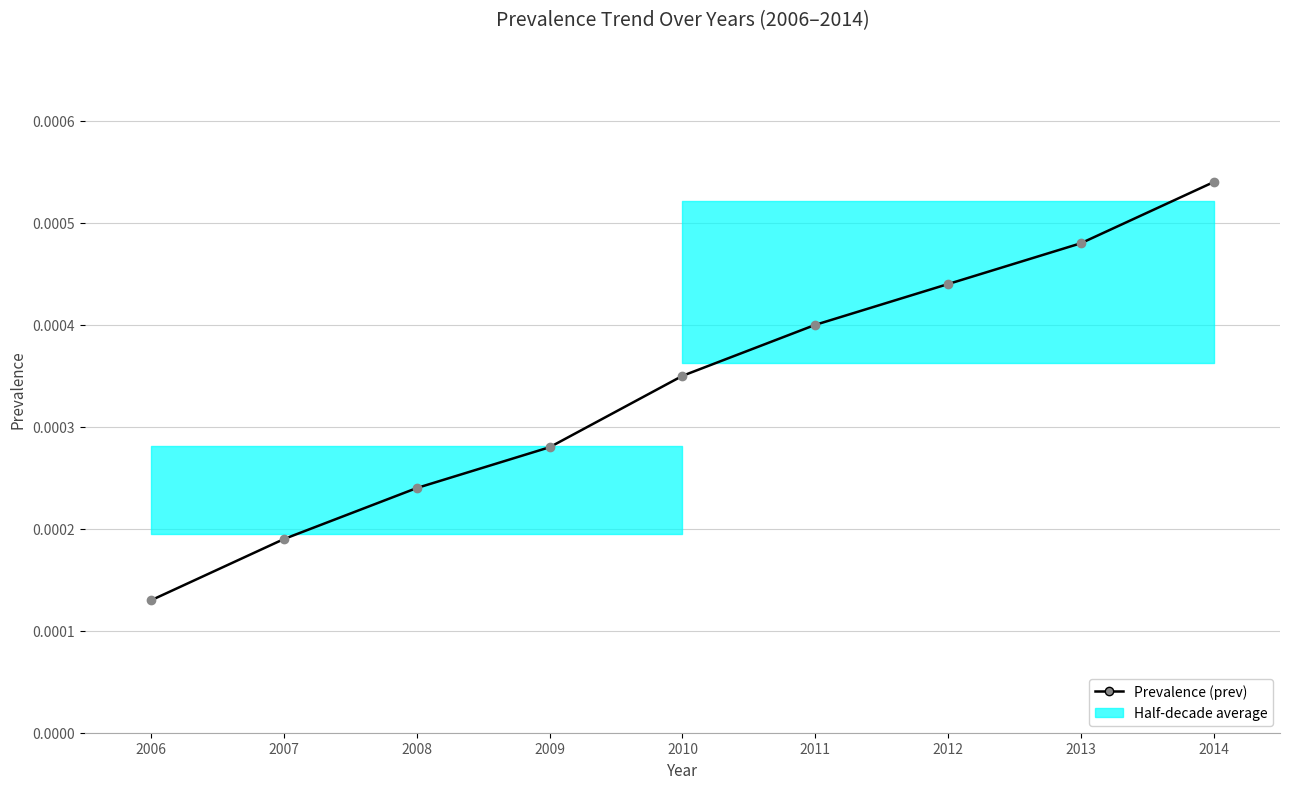

List the labels in order of value, smallest first.

2006, 2007, 2008, 2009, 2010, 2011, 2012, 2013, 2014